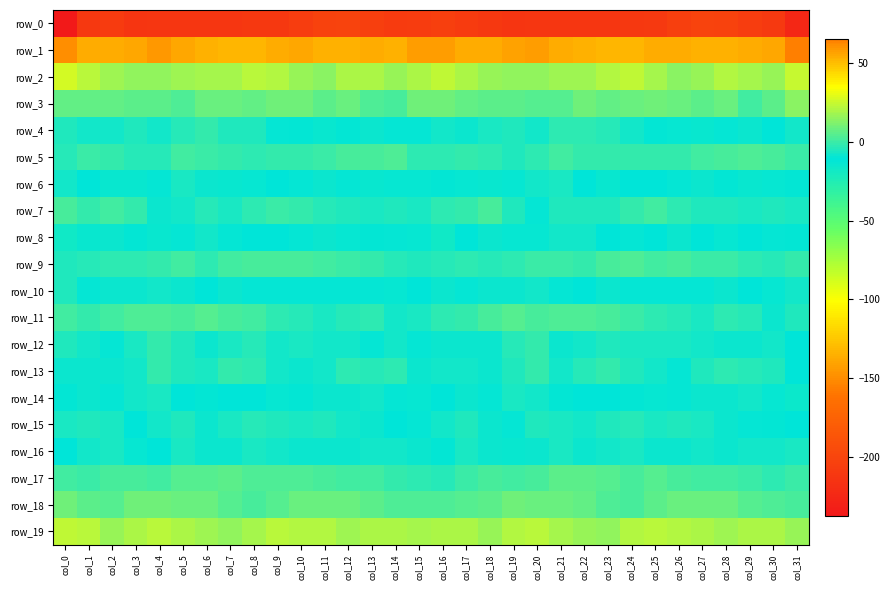

At which label does row_7 reach its minimum?

col_20